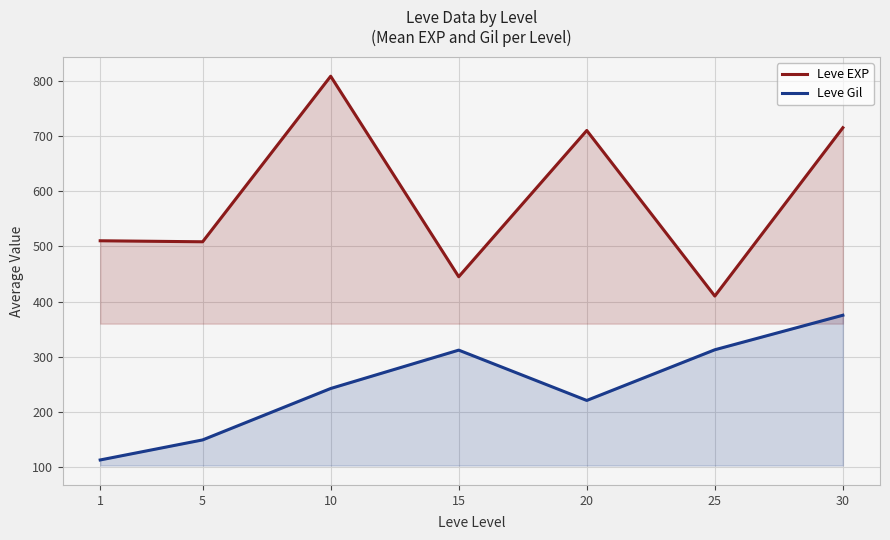

How many data points in Leve Gil are above 242?

4